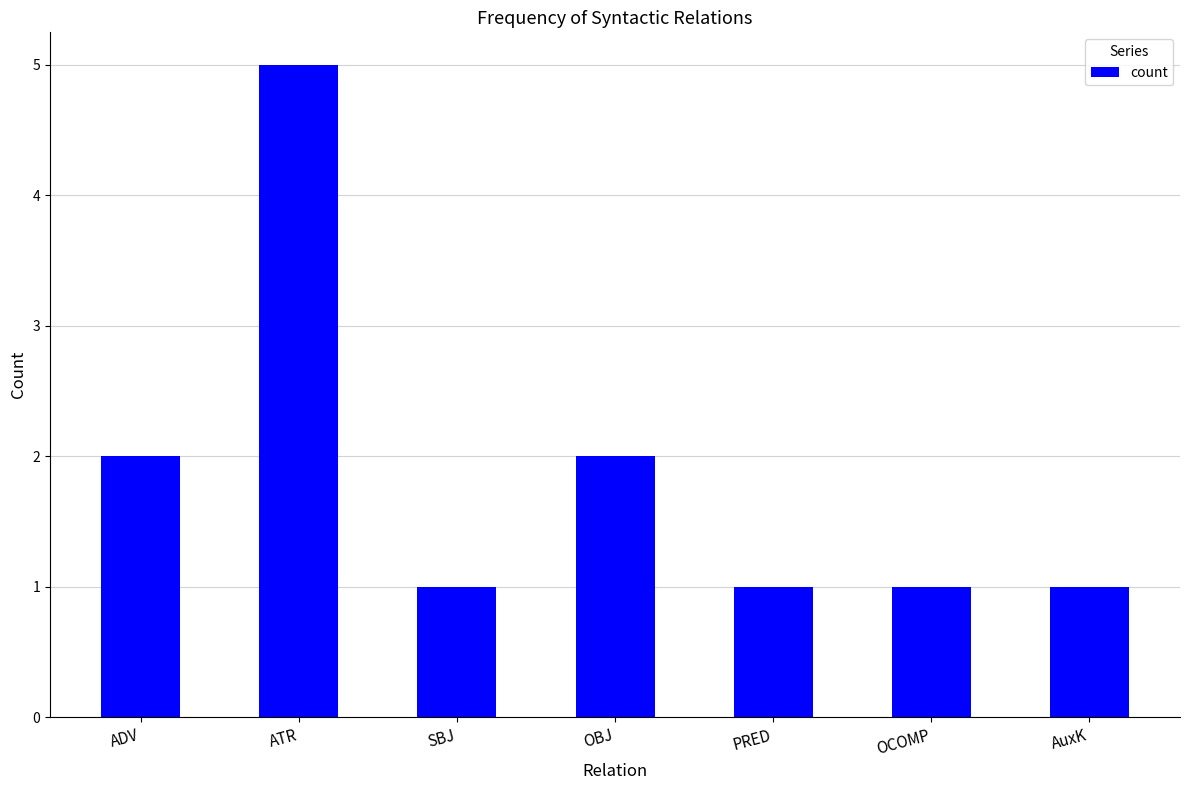

What position from the right is AuxK?

1